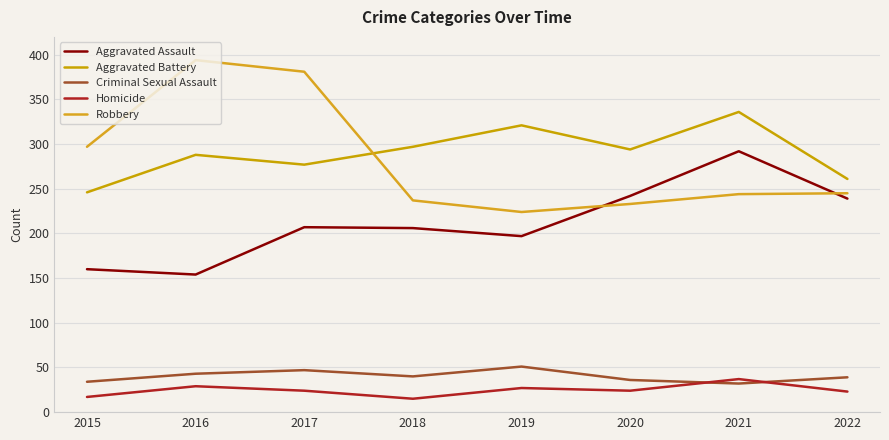

Reading left to right, transcribe all the data shown in this chart.

Aggravated Assault: 160	154	207	206	197	242	292	239
Aggravated Battery: 246	288	277	297	321	294	336	261
Criminal Sexual Assault: 34	43	47	40	51	36	32	39
Homicide: 17	29	24	15	27	24	37	23
Robbery: 297	394	381	237	224	233	244	245